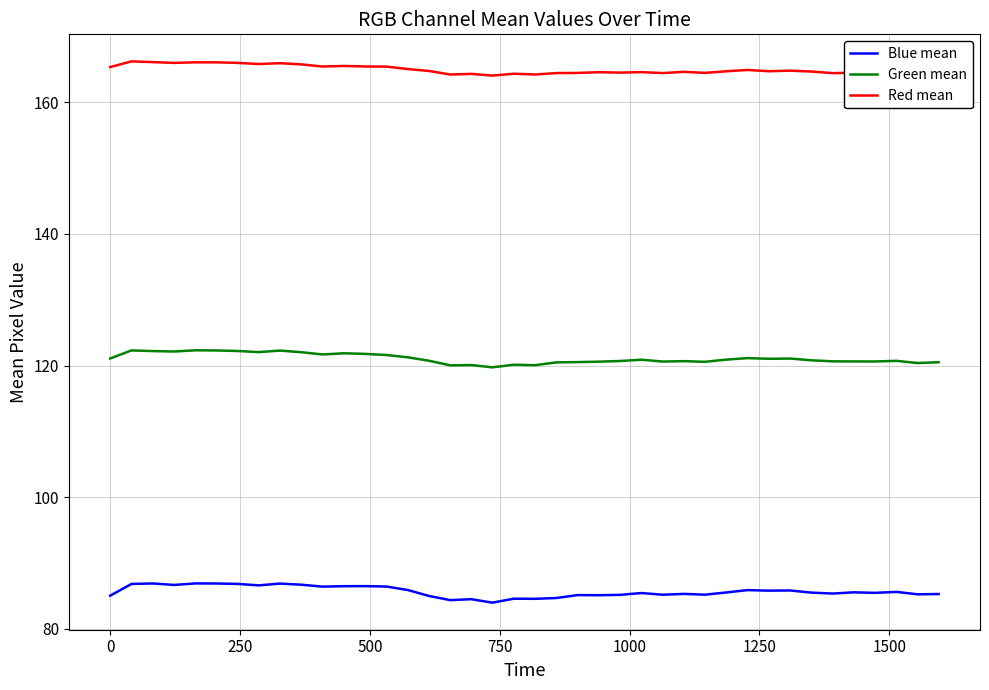

List the series in order of their peak value, highest first.

Red mean, Green mean, Blue mean